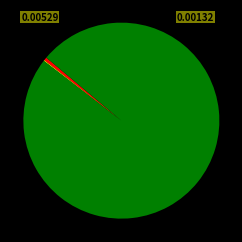

Is there a majority slice in this chart?

Yes